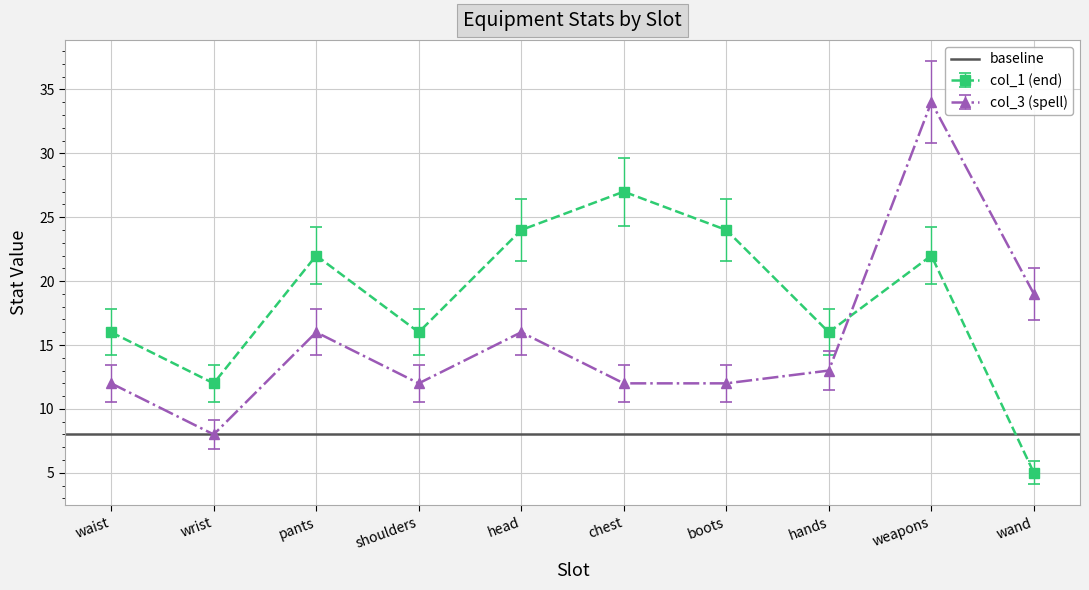

What is the sum of all col_1 (end) values?

184